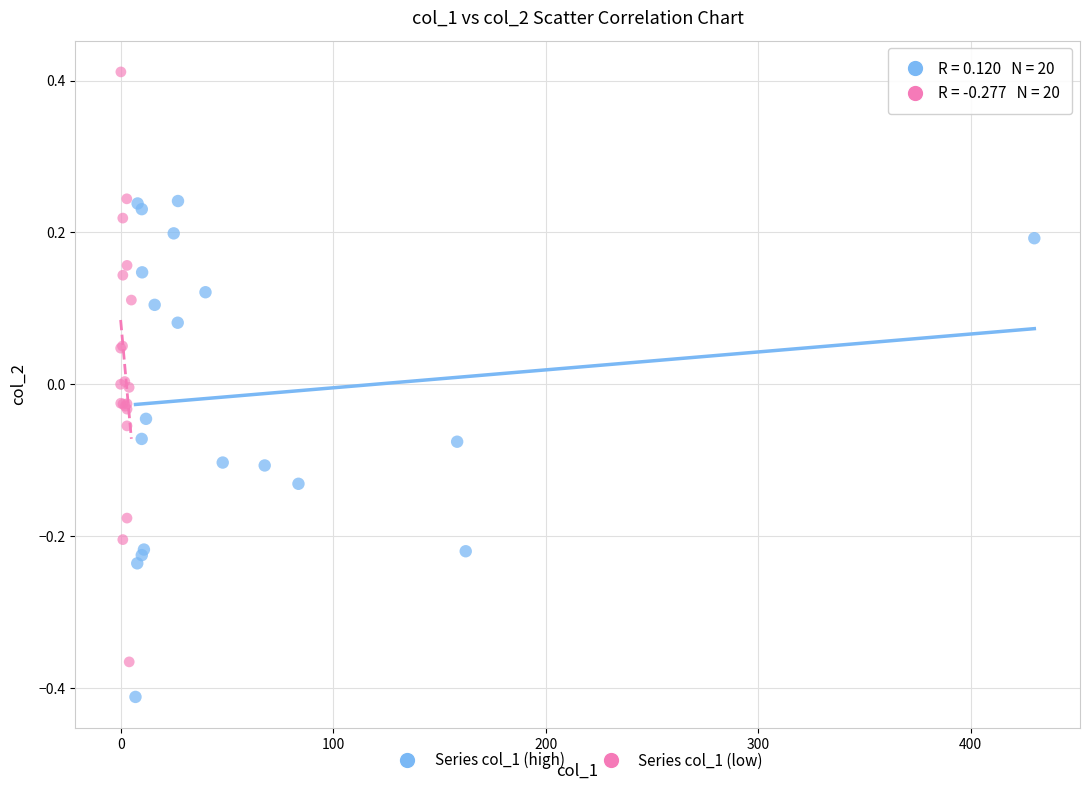

What are all the series names shown in the legend?

Series col_1 (high), Series col_1 (low)